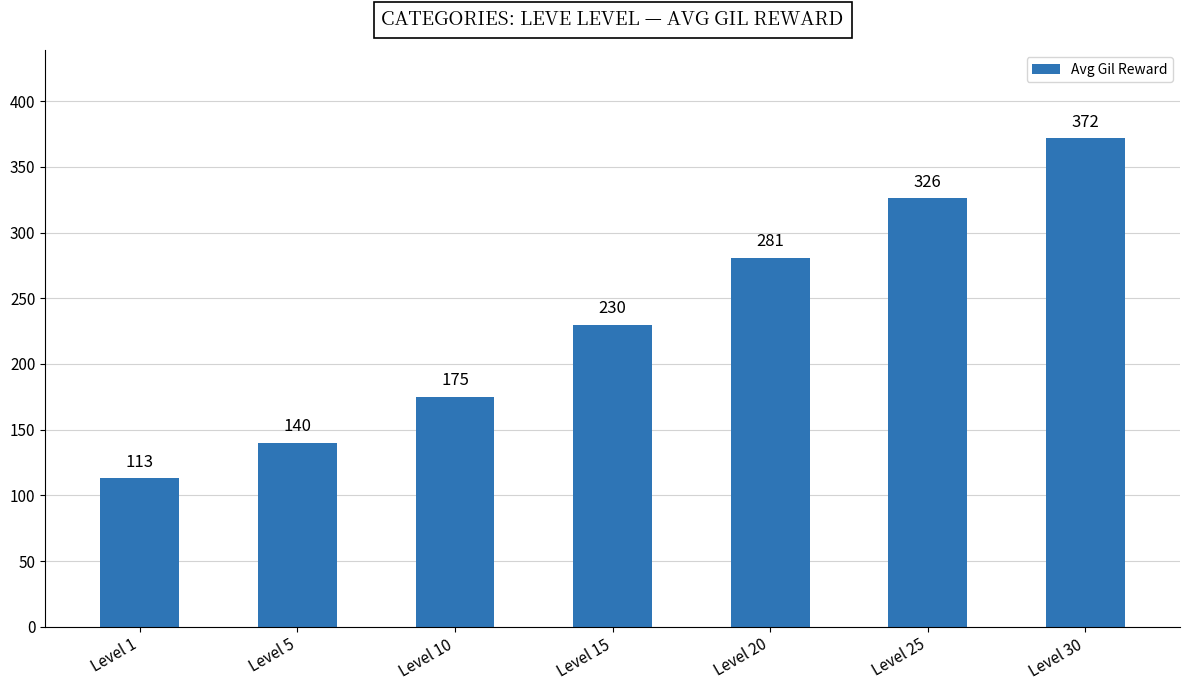

True or false: the data shows 140 at Level 5.

True